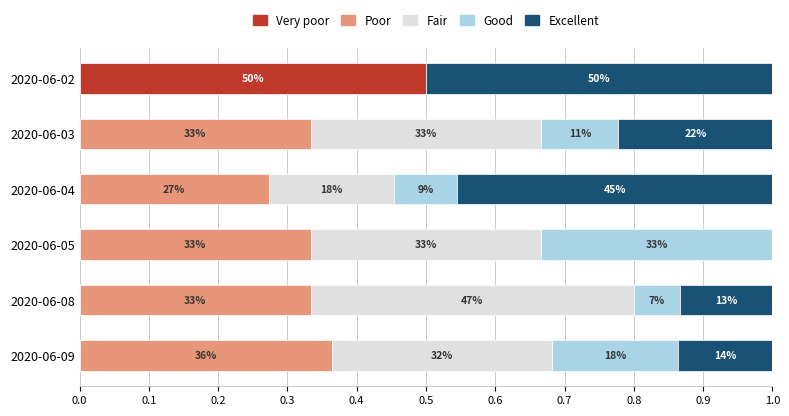

What are all the series names shown in the legend?

Very poor, Poor, Fair, Good, Excellent